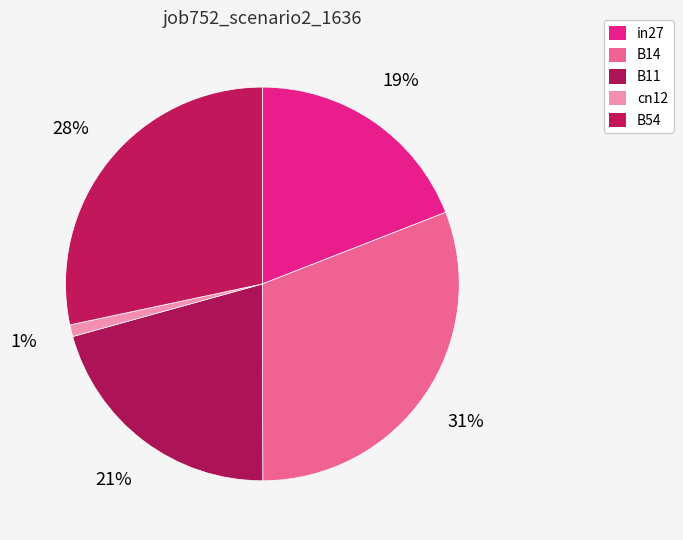

What percentage is the B54 slice, to the nearest percent?

28%